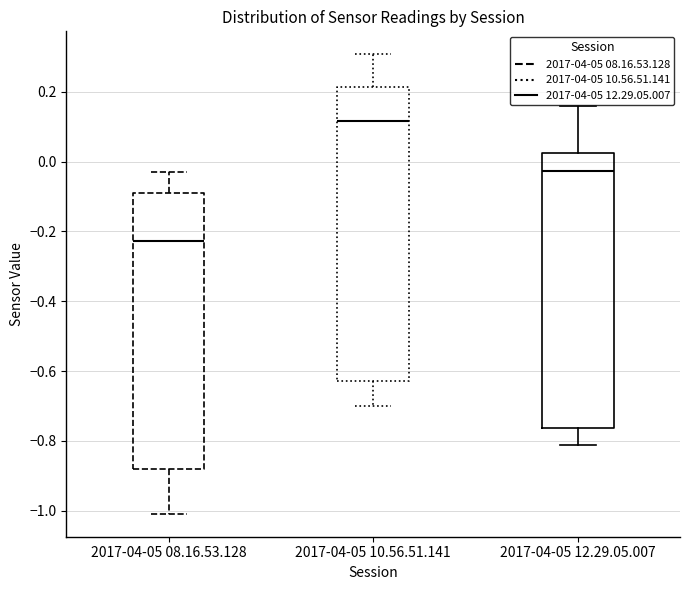

Where is the upper edge of the box for 2017-04-05 08.16.53.128 on the y-axis? The values are not printed on the chart, so give them approximately, as read against the axis.

-0.10